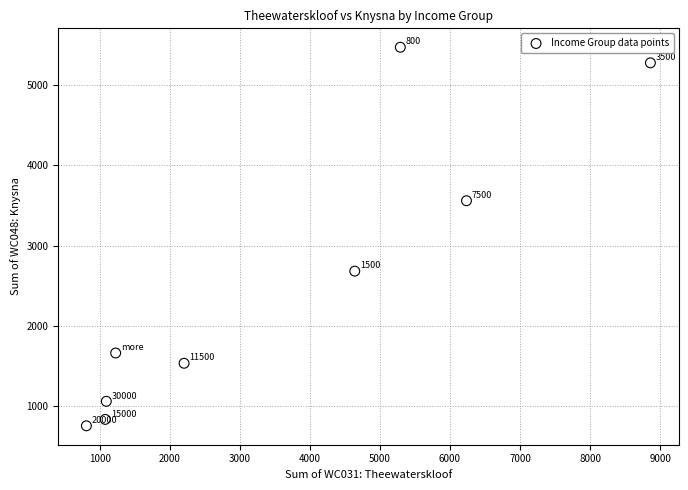

What Y value in the scatter plot is closest to 3112?

2681.3